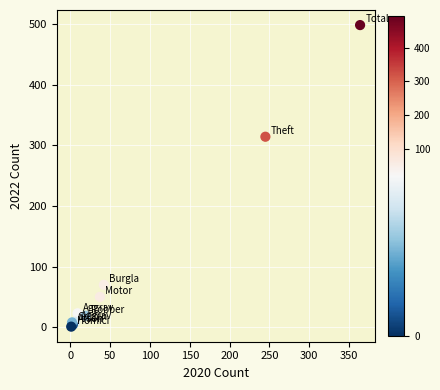

What Y value in the scatter plot is closest to 249?

314